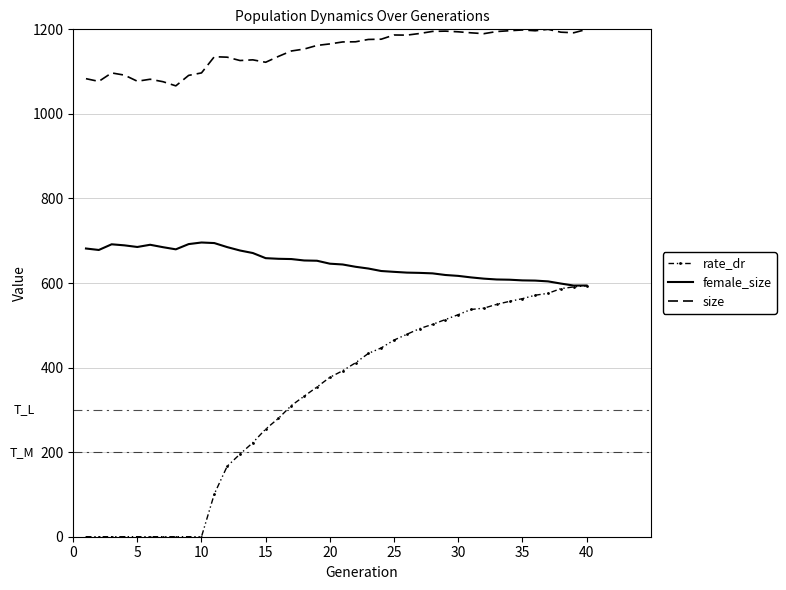

Which series has the largest total across all categories?

size